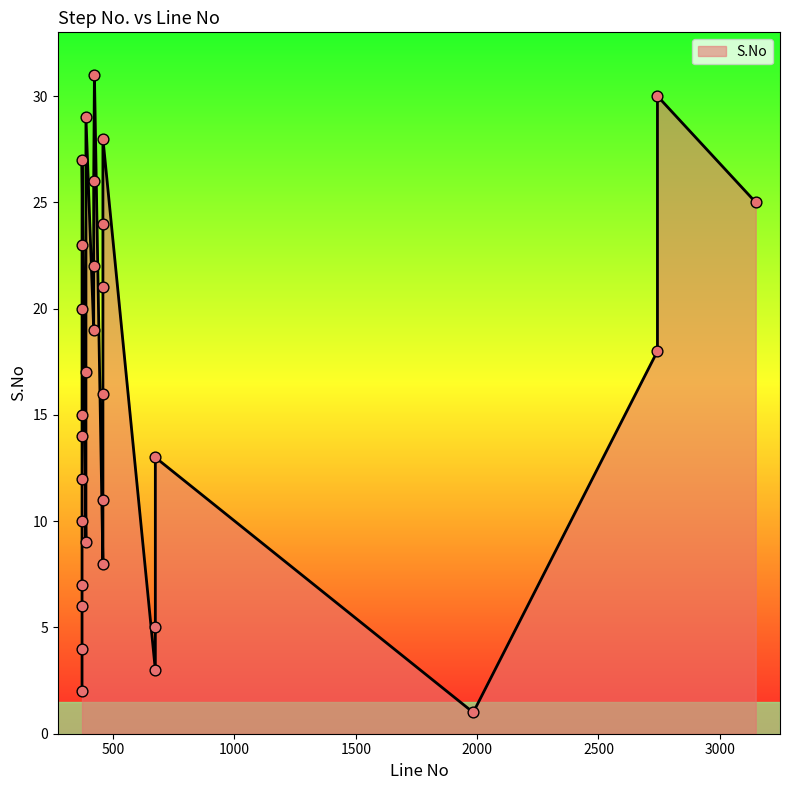

What is the change in value from 372 to 423?

+25